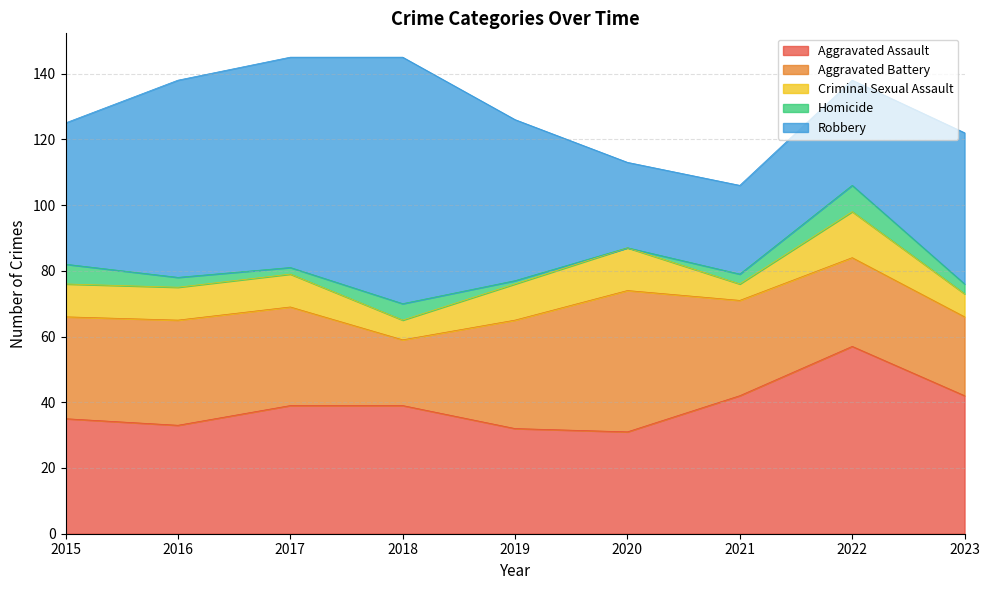

How many values in the Robbery series exceed 46?

4